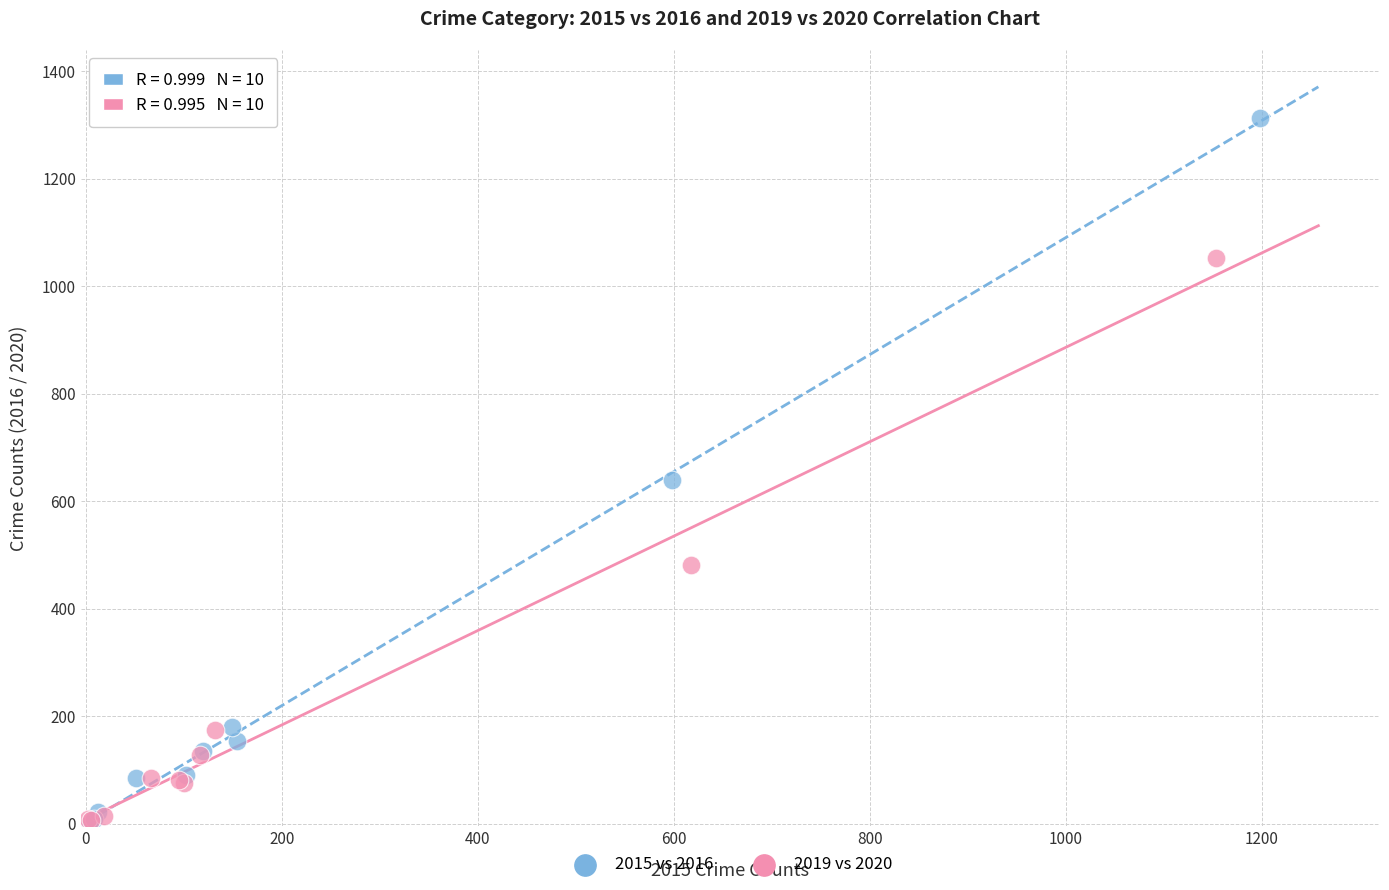

Which series reaches the maximum Y coordinate?

2015 vs 2016